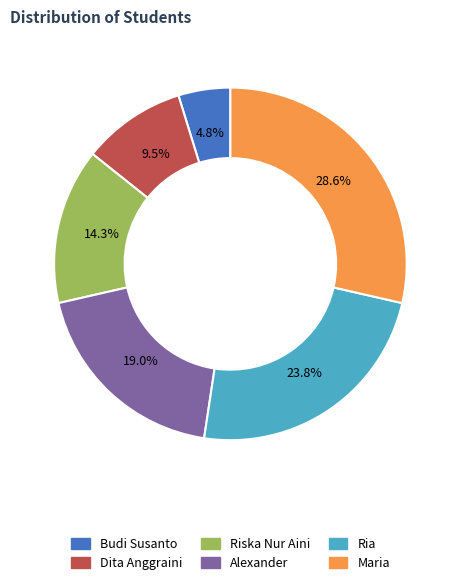

Combined, do Ria and Alexander account for over 50%?

No